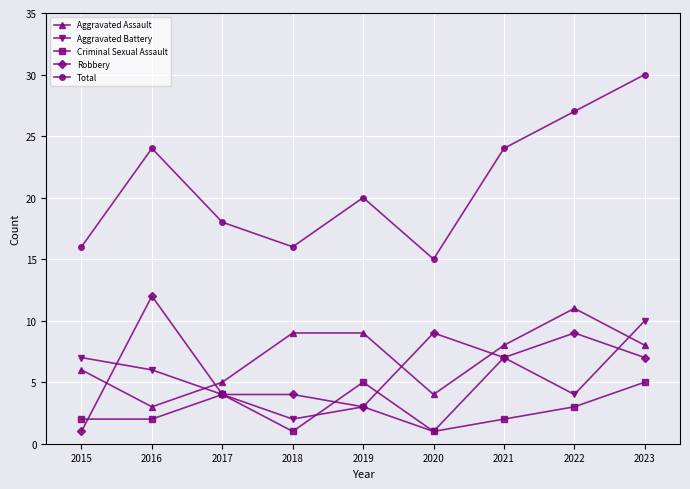

True or false: Aggravated Assault and Total intersect in this chart.

False